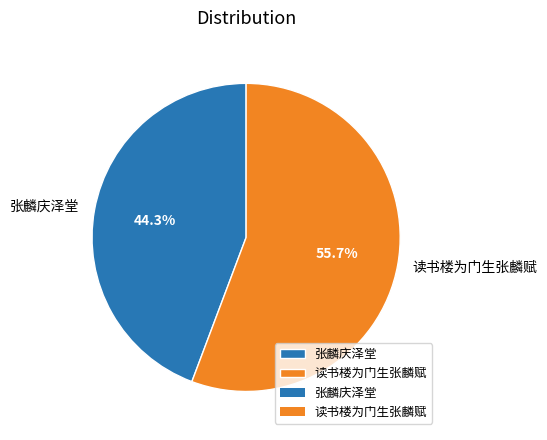

What is the ratio of the value at 张麟庆泽堂 to the value at 读书楼为门生张麟赋?

0.8